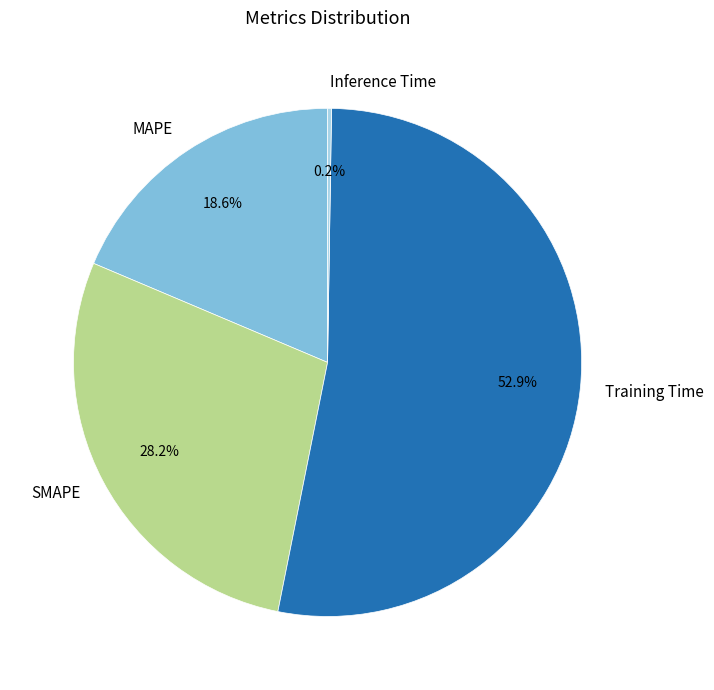

What is the majority slice?

Training Time